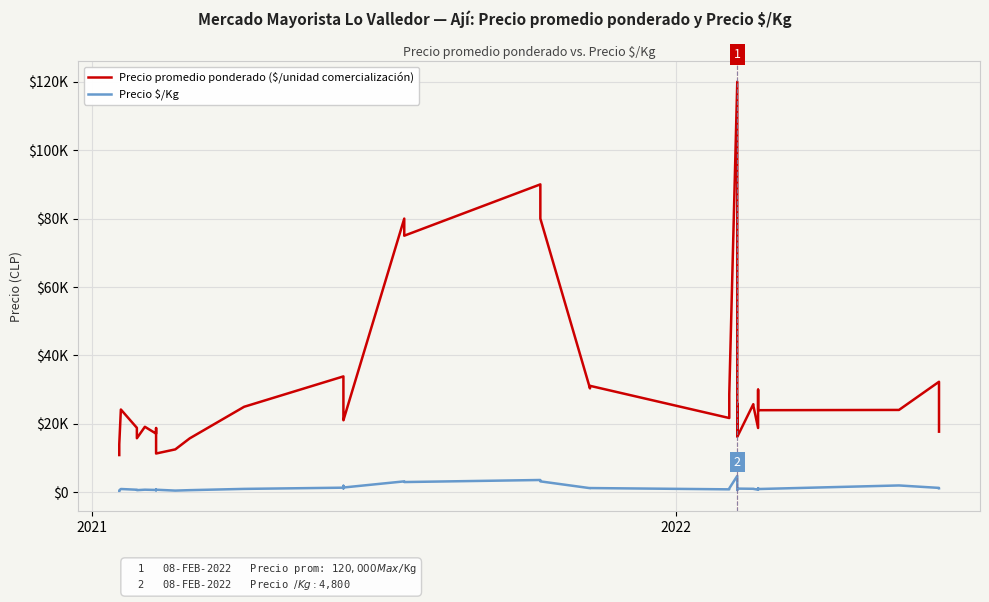

What is the difference between the maximum and minimum values in the Precio $/Kg series?

4364